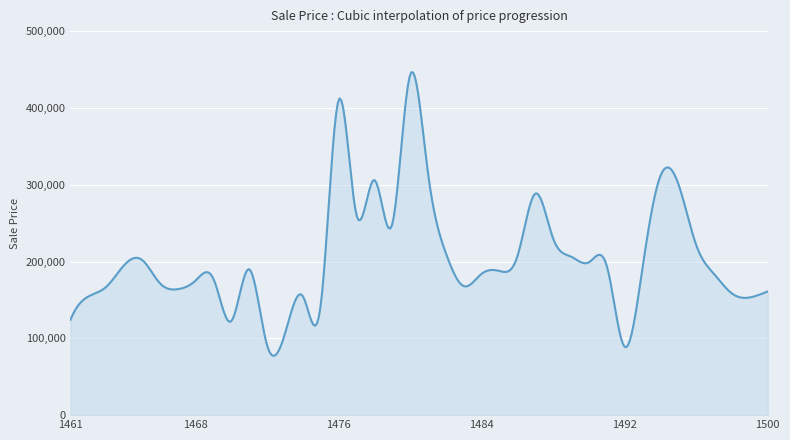

What is the difference between the maximum and minimum values?

369129.0